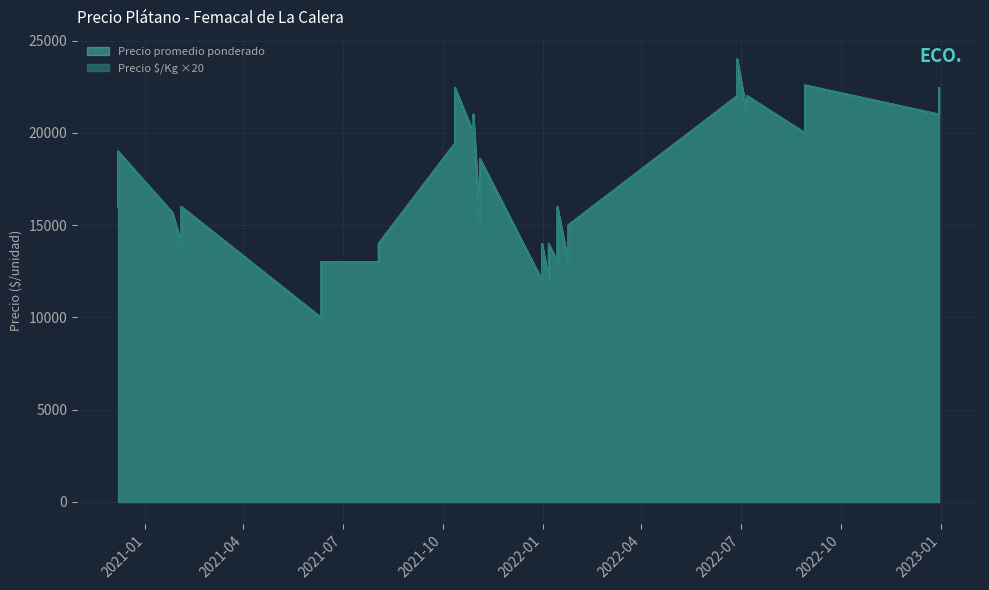

How many data points in Precio $/Kg are above 800?

18